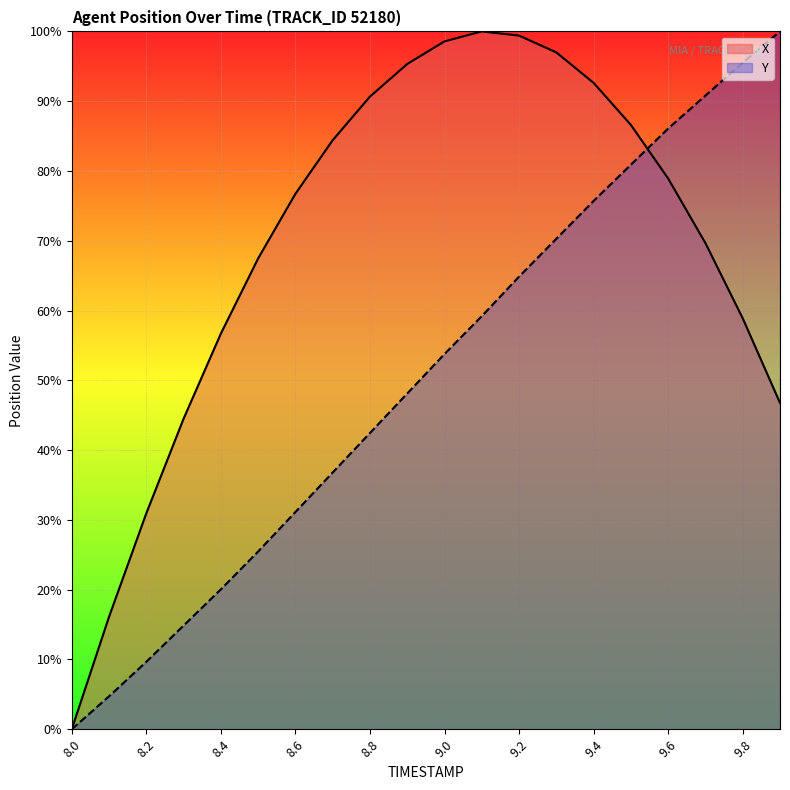

How many positive values does the Y series have?

19